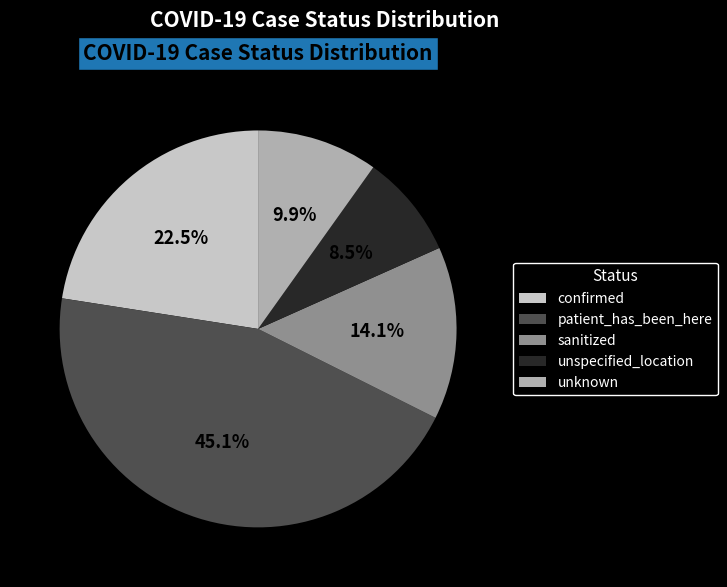

To the nearest percent, what is the combined percentage of sanitized and patient_has_been_here?

59%